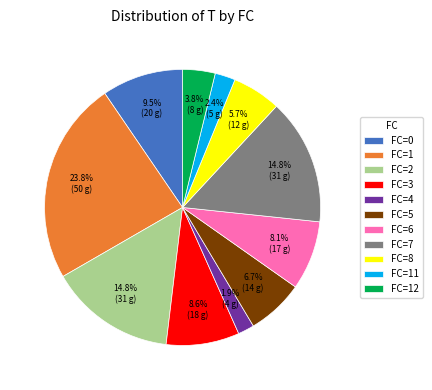

Count the number of slices in the pie.

11